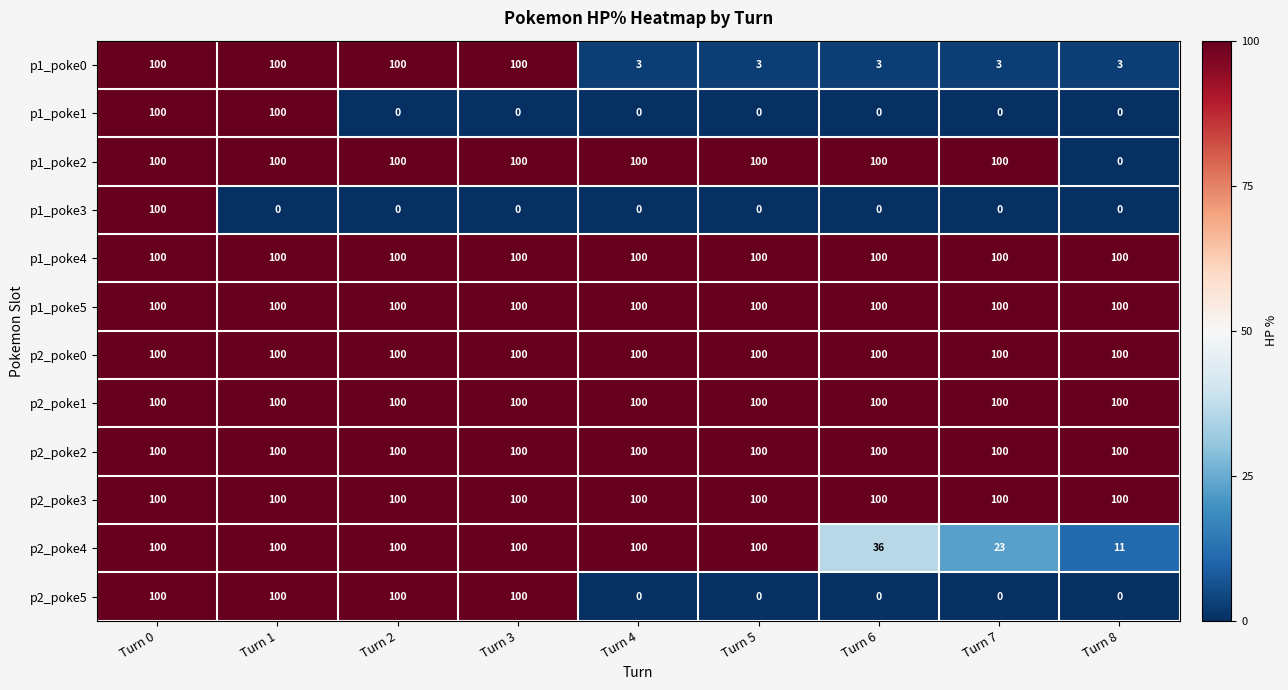

The p2_poke1 series shows 100 at Turn 1. True or false?

True